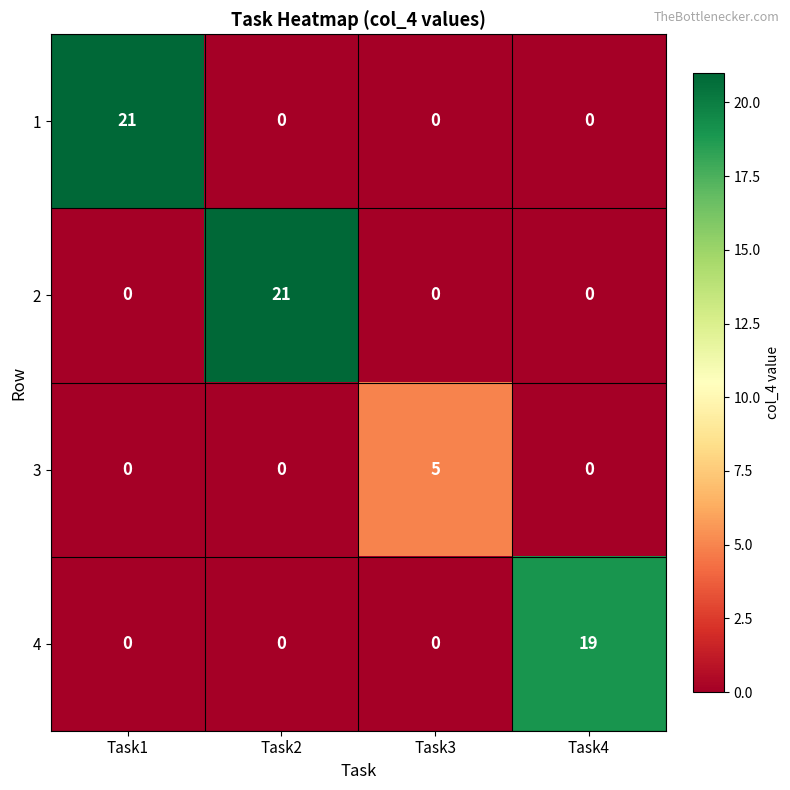

What is the difference between the highest and lowest values at Task2?

21